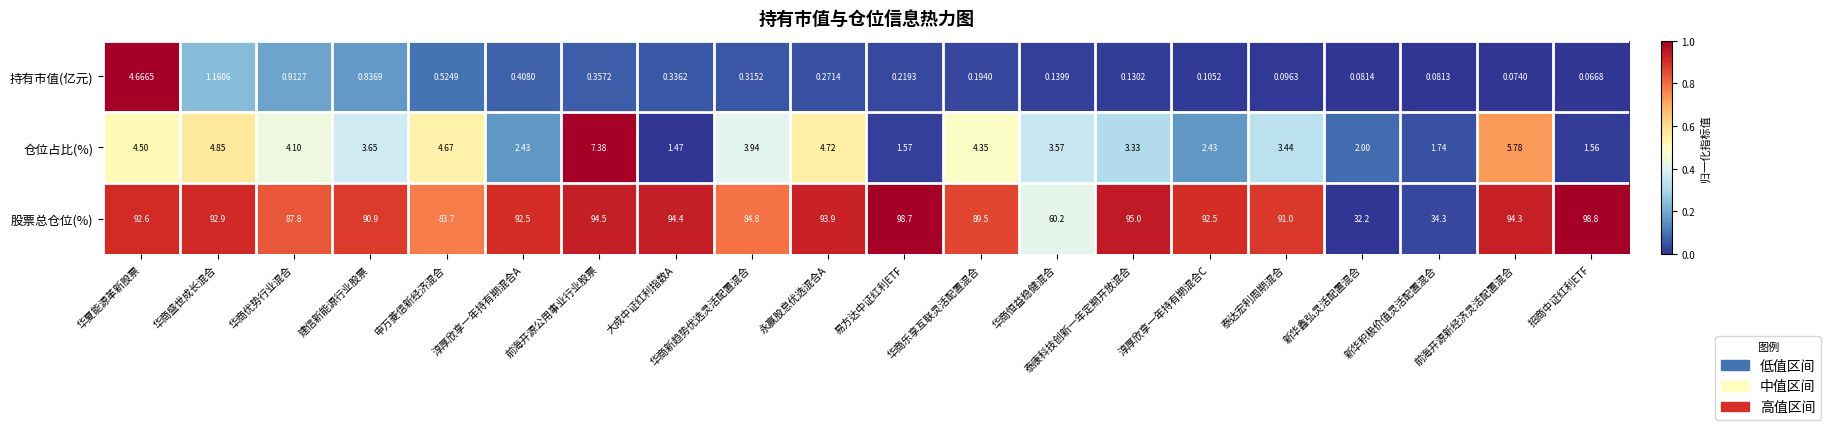

List the series in order of their peak value, highest first.

股票总仓位(%), 仓位占比(%), 持有市值(亿元)